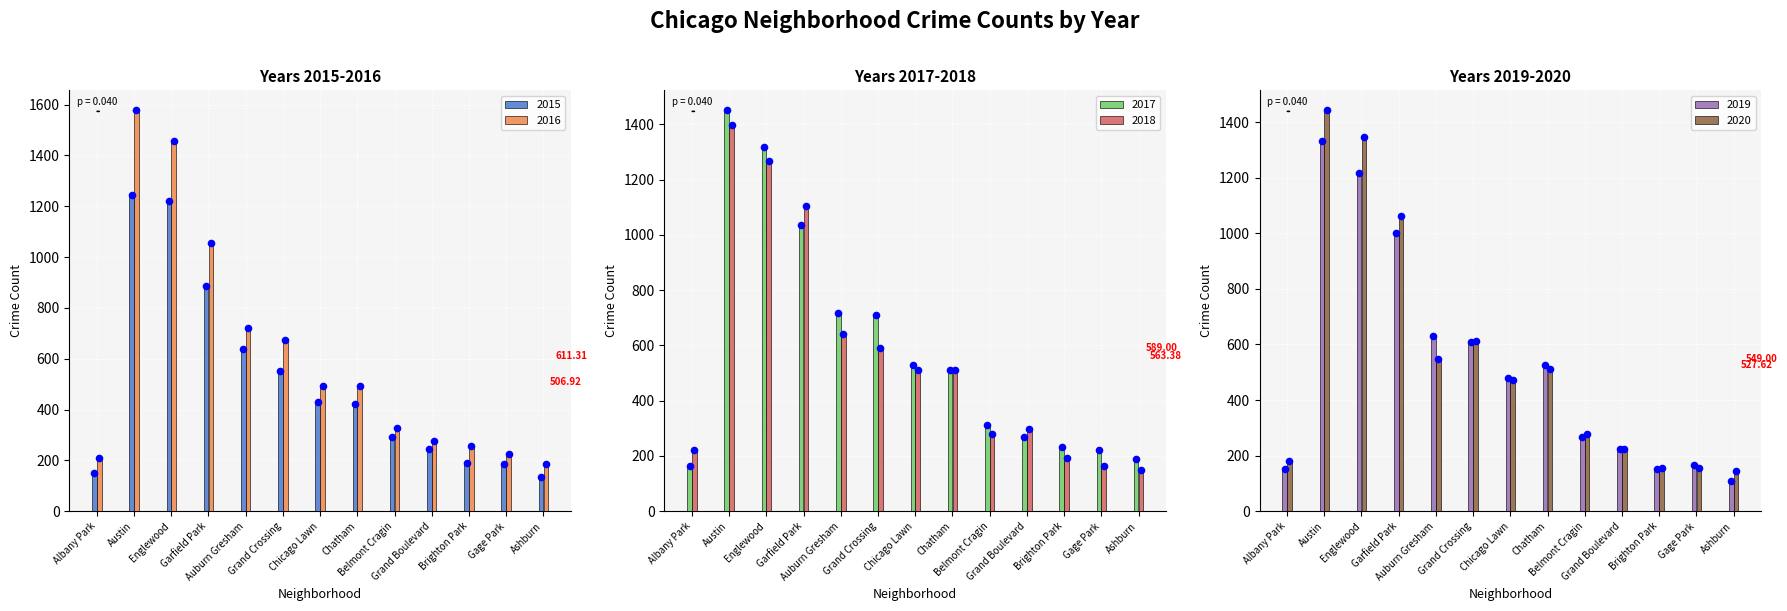

Is the value of 2017 at Auburn Gresham greater than the value of 2016 at Belmont Cragin?

Yes